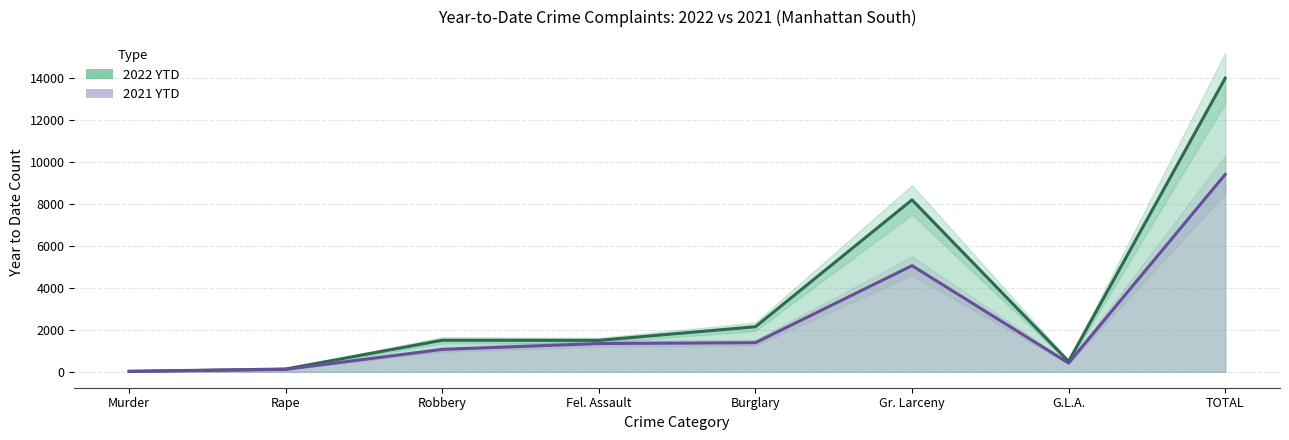

Reading left to right, list all the values displayed in this chart.

2022 YTD: Murder=23	Rape=132	Robbery=1505	Fel. Assault=1499	Burglary=2149	Gr. Larceny=8199	G.L.A.=496	TOTAL=14003
2021 YTD: Murder=17	Rape=116	Robbery=1067	Fel. Assault=1347	Burglary=1388	Gr. Larceny=5061	G.L.A.=416	TOTAL=9412